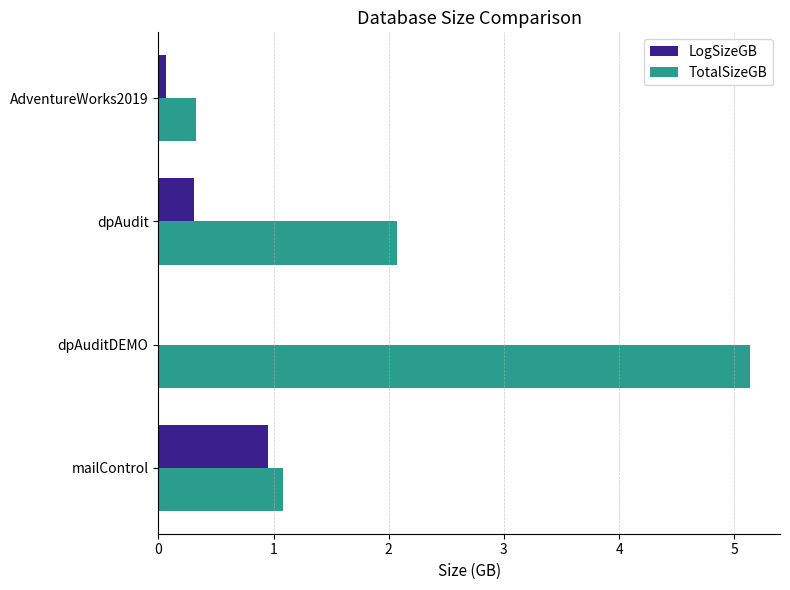

At which label does TotalSizeGB reach its peak?

dpAuditDEMO